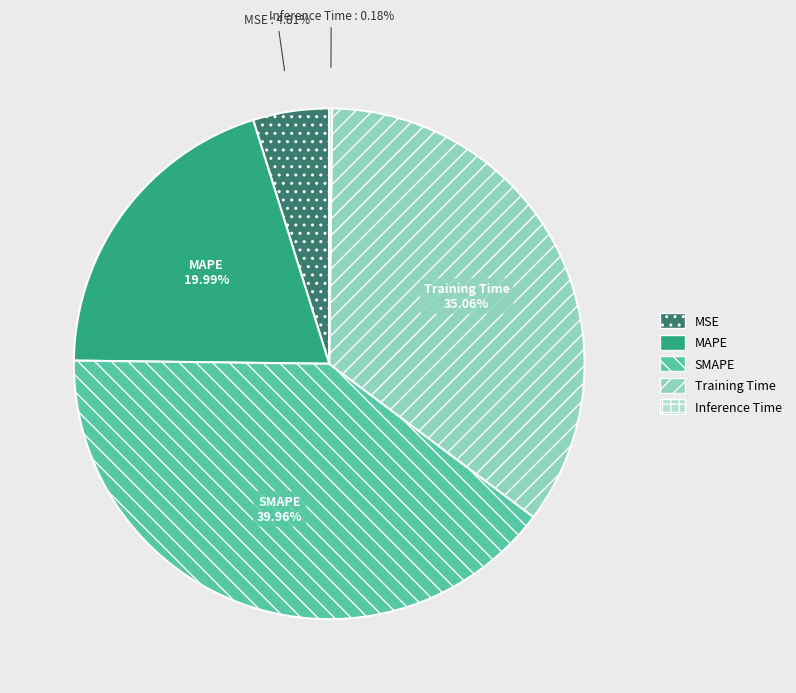

What percentage is NOT represented by MSE?

95.2%